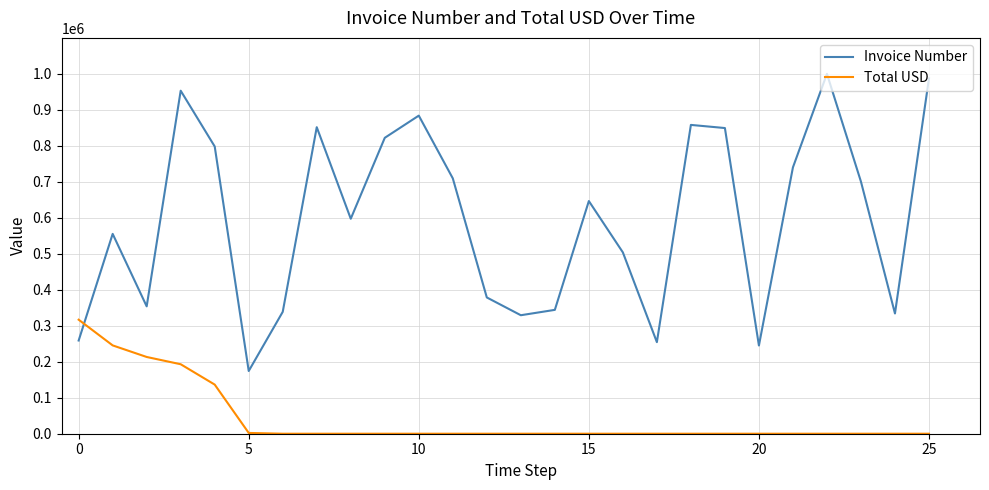

Rank the series by their maximum value, from lowest to highest.

Total USD, Invoice Number